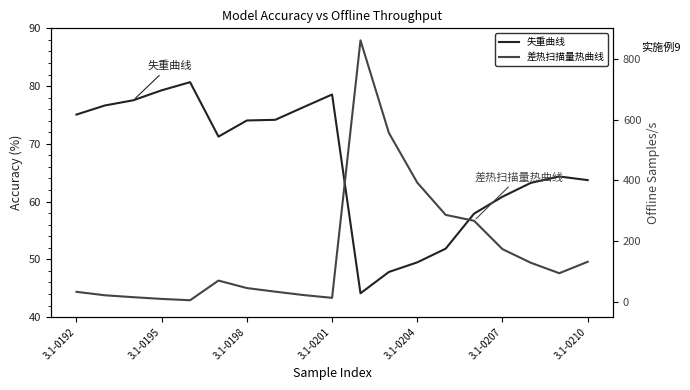

After their last crossing, which series has the higher values: 差热扫描量热曲线 or 失重曲线?

差热扫描量热曲线